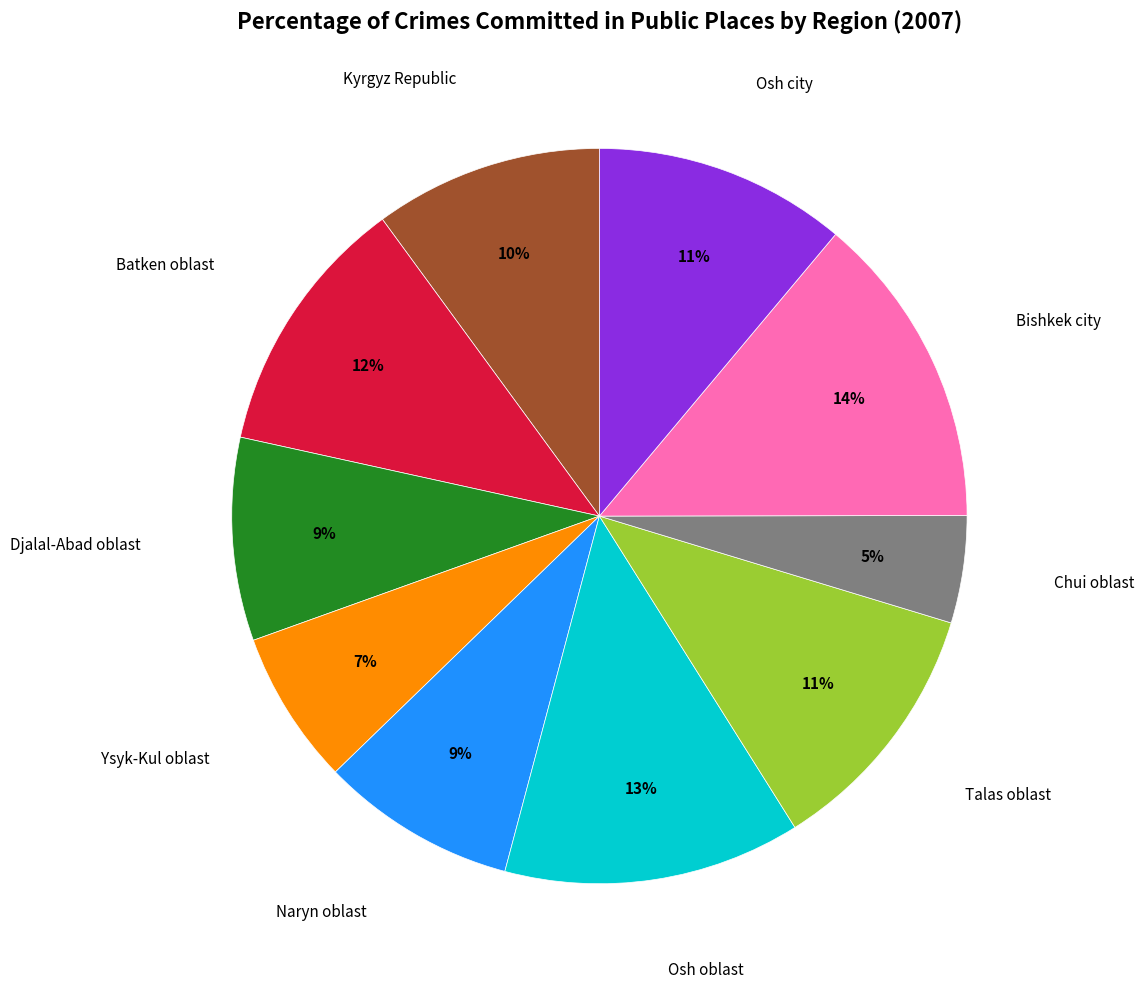

To the nearest percent, what is the difference between the largest and smallest slice percentages?

9%